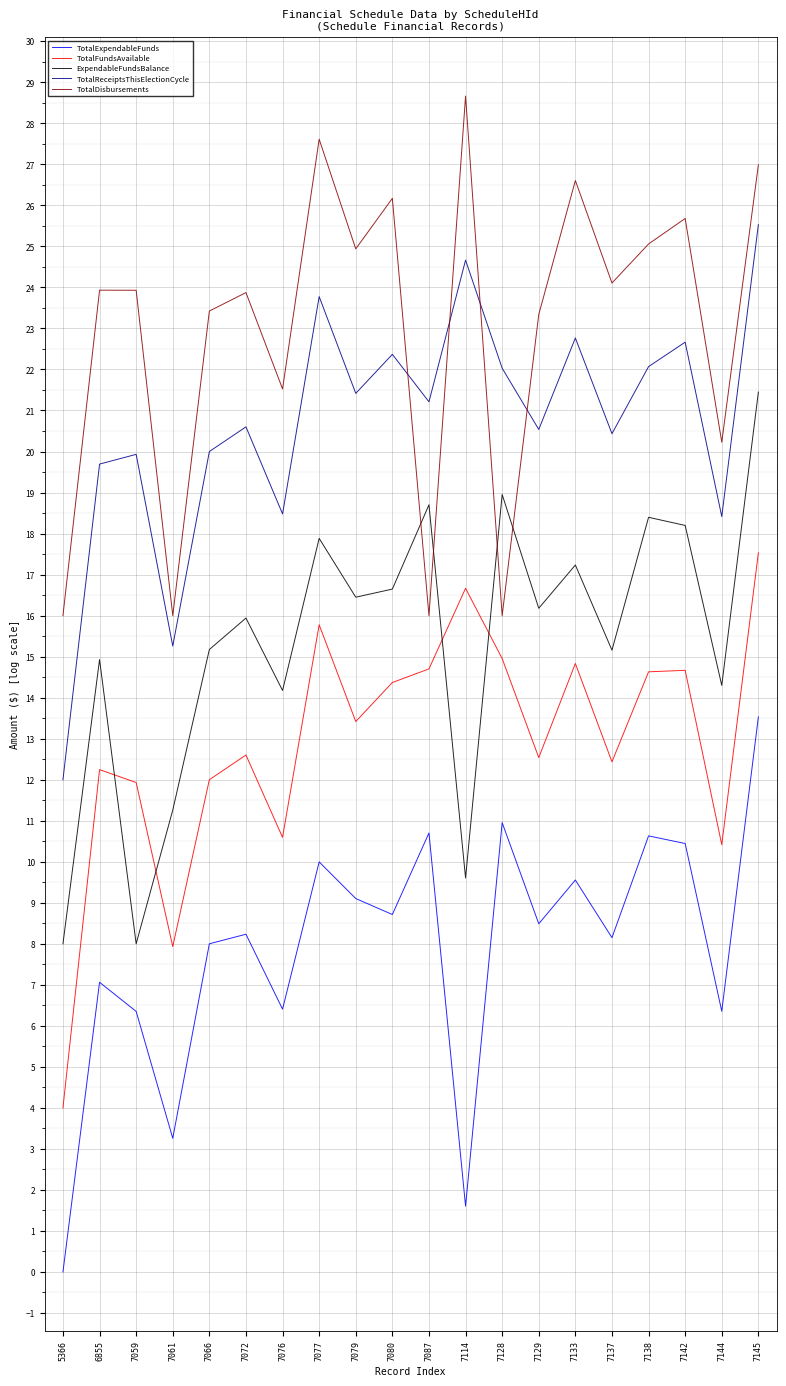

Count the number of categories in the chart.

20